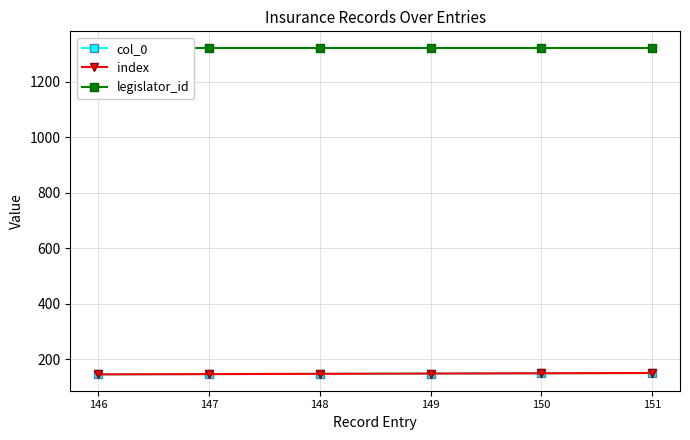

List the series in order of their peak value, lowest first.

col_0, index, legislator_id